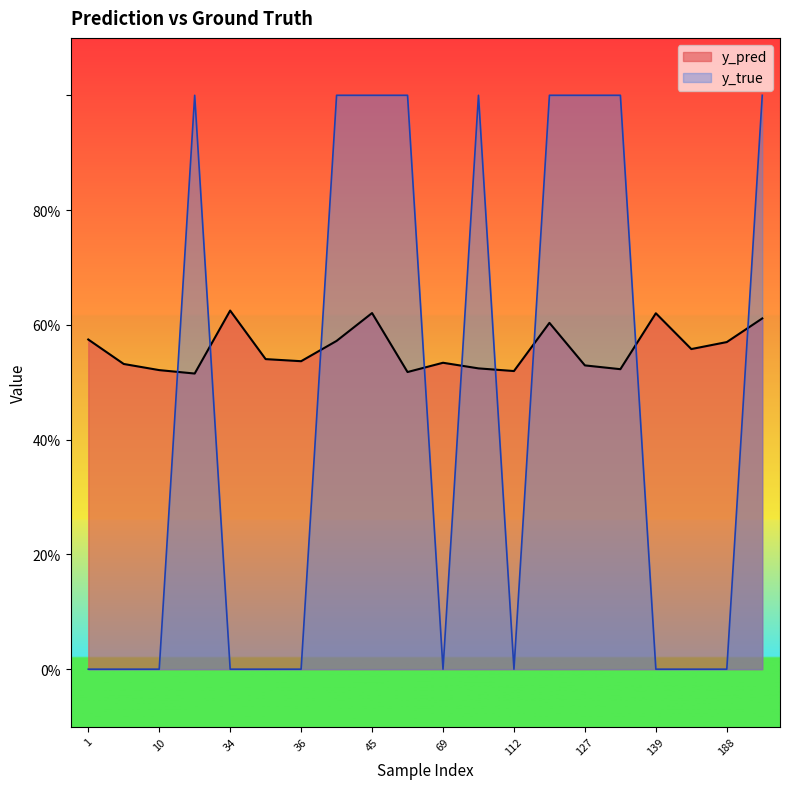

What is the average value of the y_pred series?

0.6